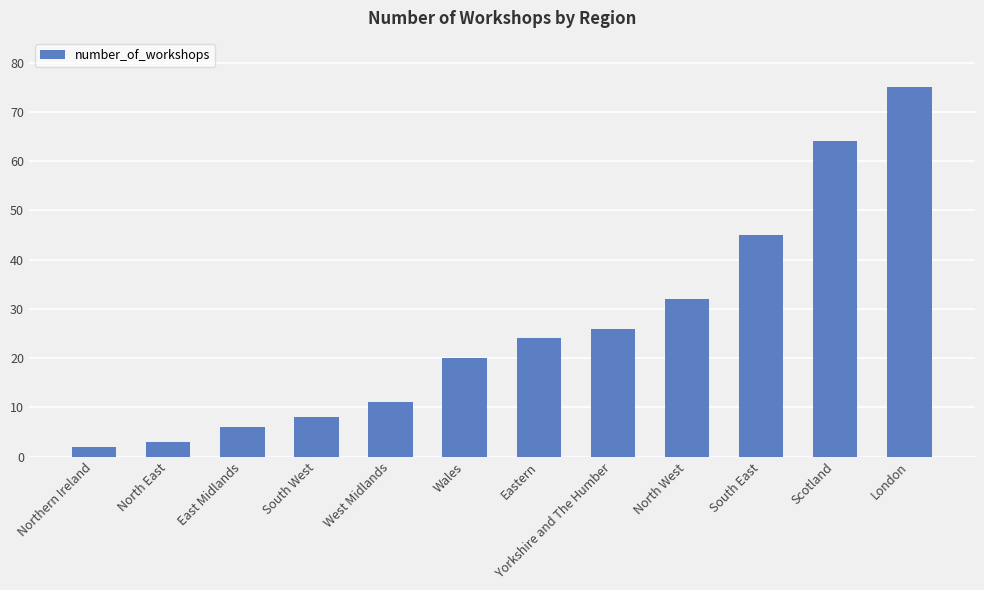

What is the label of the 10th bar from the left?

South East